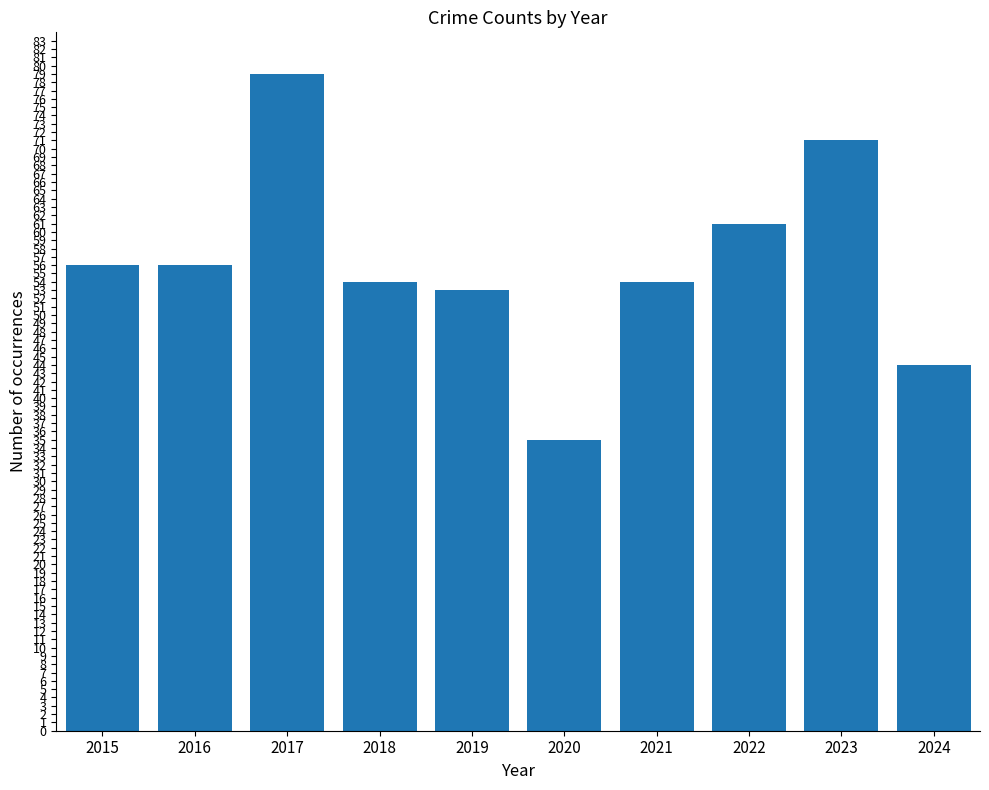

Which label corresponds to the largest value in the chart?

2017